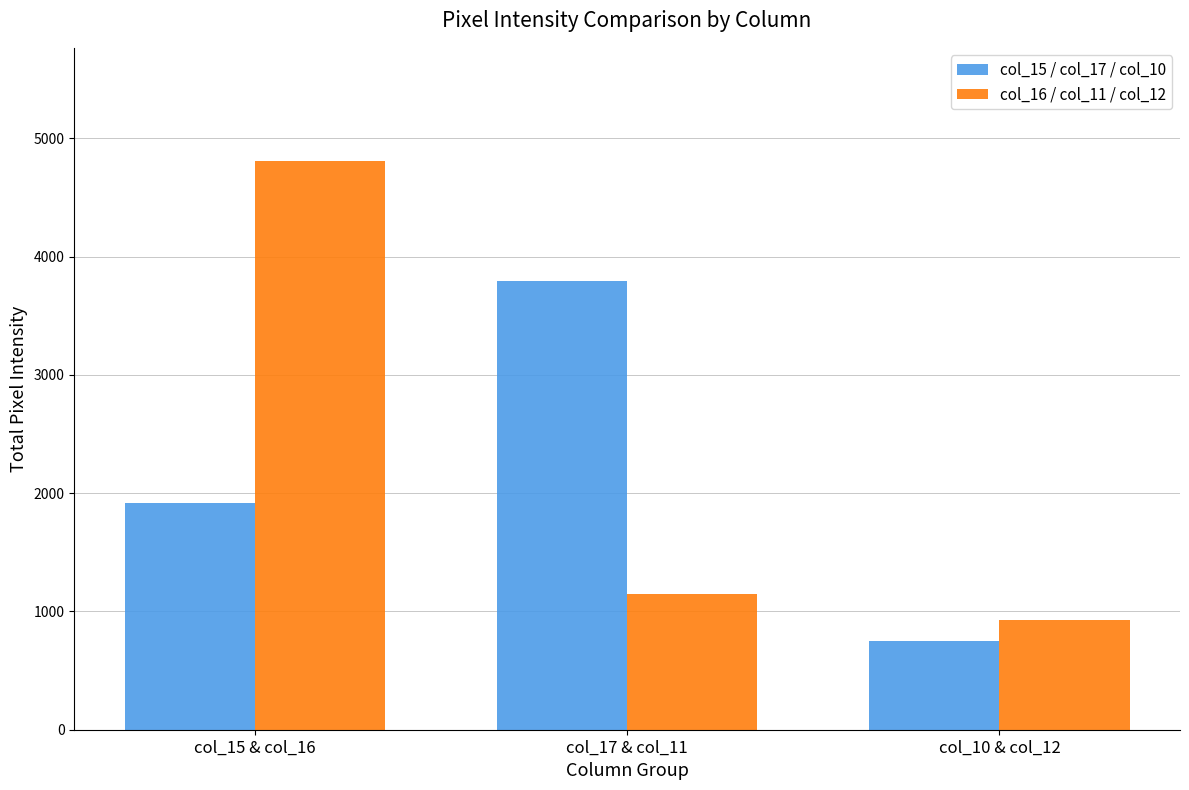

Between col_15 & col_16 and col_10 & col_12, which series saw the biggest shift?

col_16 / col_11 / col_12